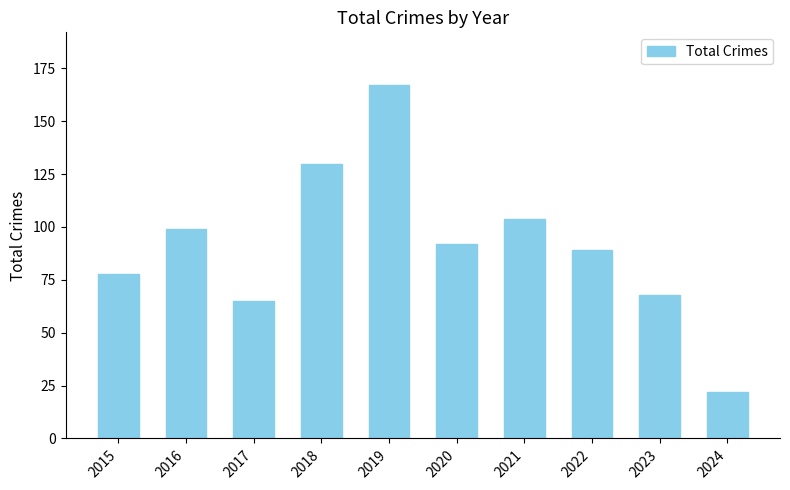

Rank the categories by value from highest to lowest.

2019, 2018, 2021, 2016, 2020, 2022, 2015, 2023, 2017, 2024